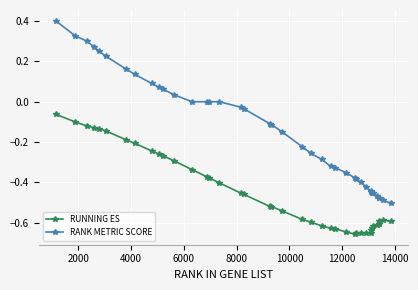

Which series has the widest spread of values?

RANK METRIC SCORE